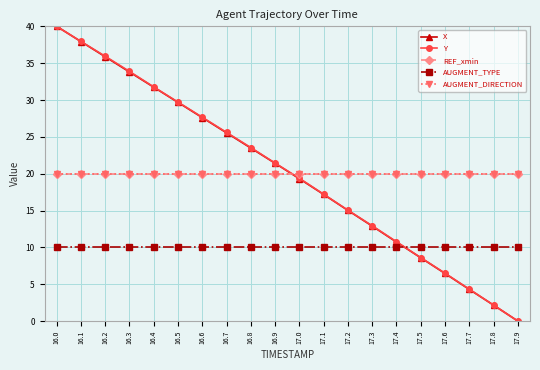

Is this an area chart (filled region under the line)?

No